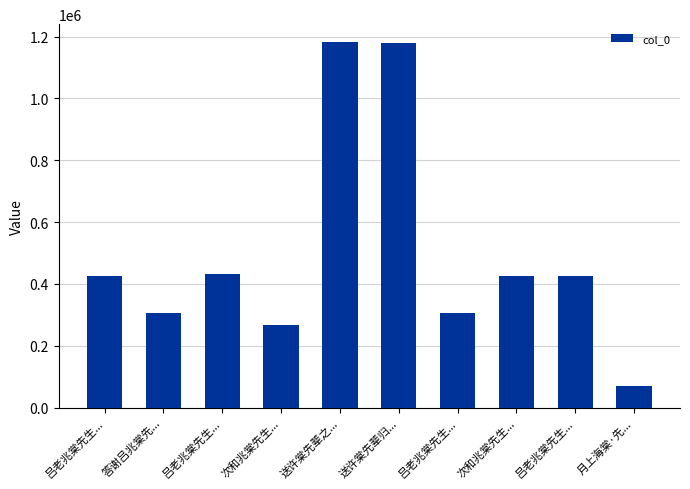

At which label does the data first exceed 426417?

吕老兆棠先生...